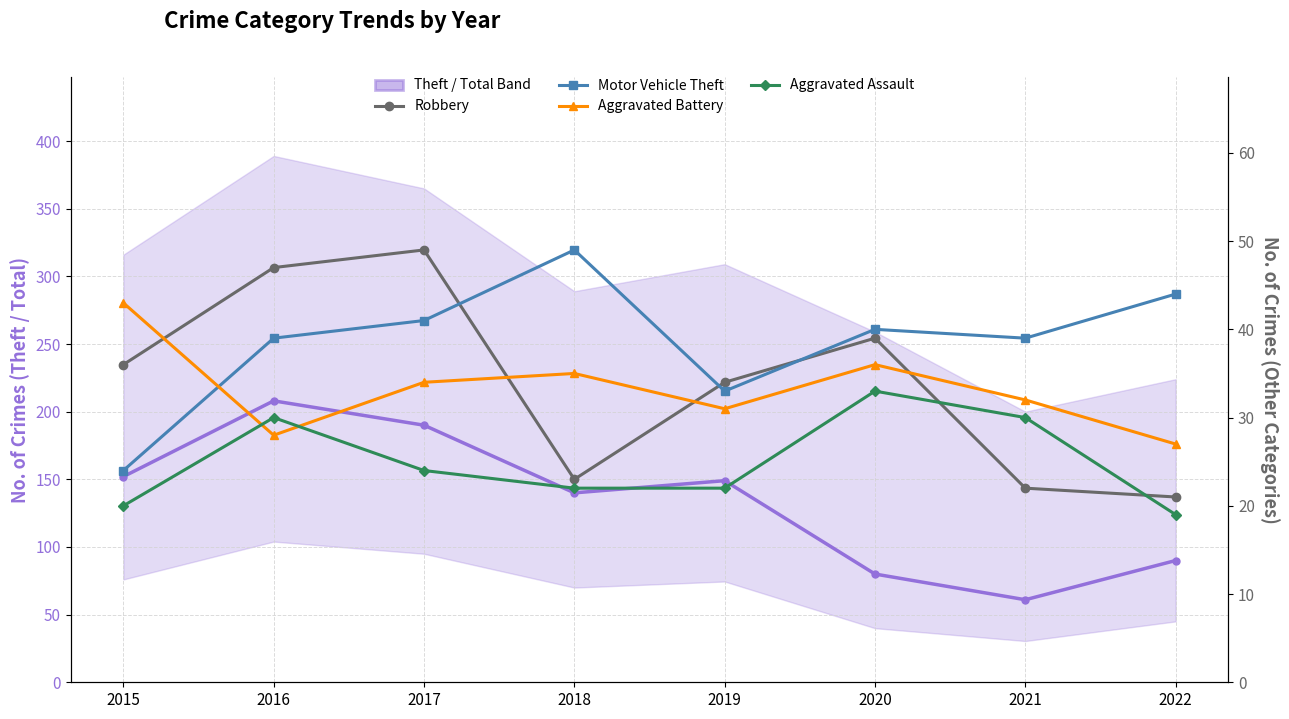

At which label does Theft (primary) first exceed 149?

2015